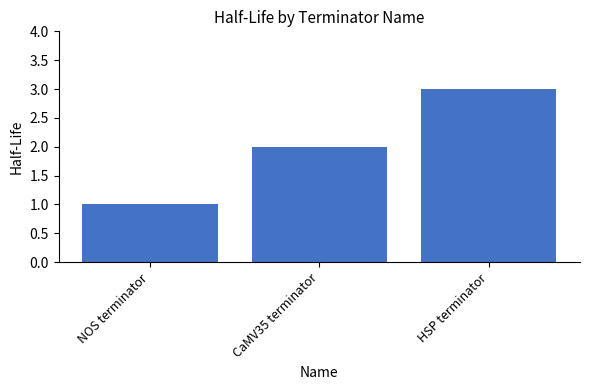

What is the smallest value displayed?

1